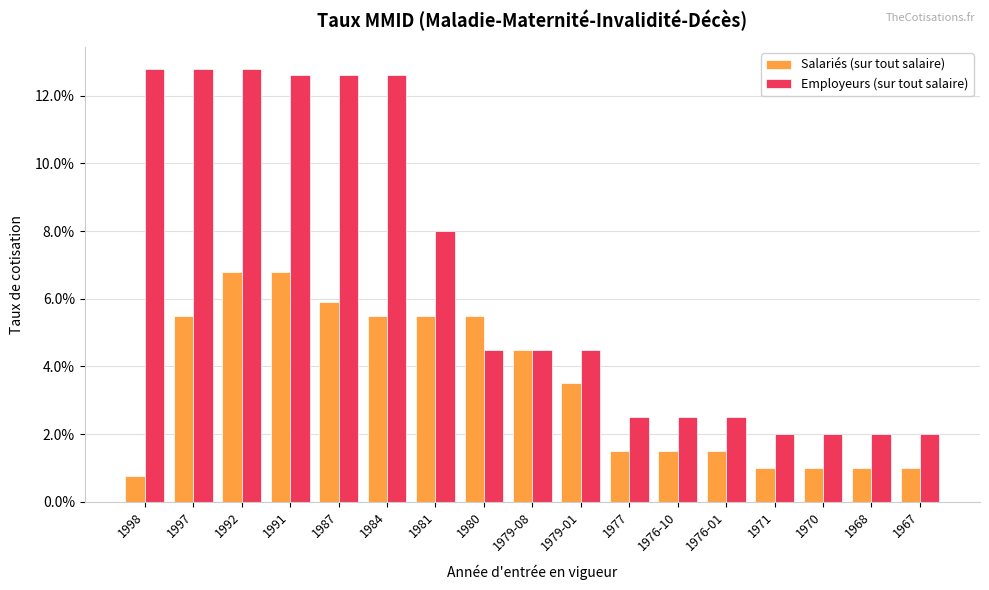

What are all the series names shown in the legend?

Salariés (sur tout salaire), Employeurs (sur tout salaire)